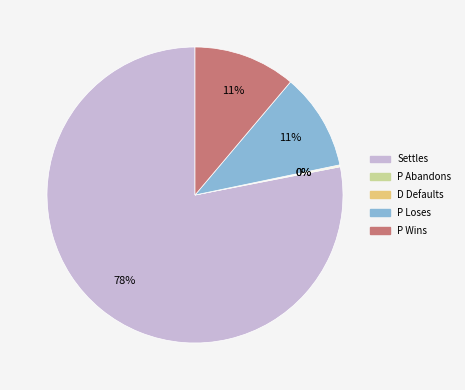

What is the largest slice in the pie chart?

Settles